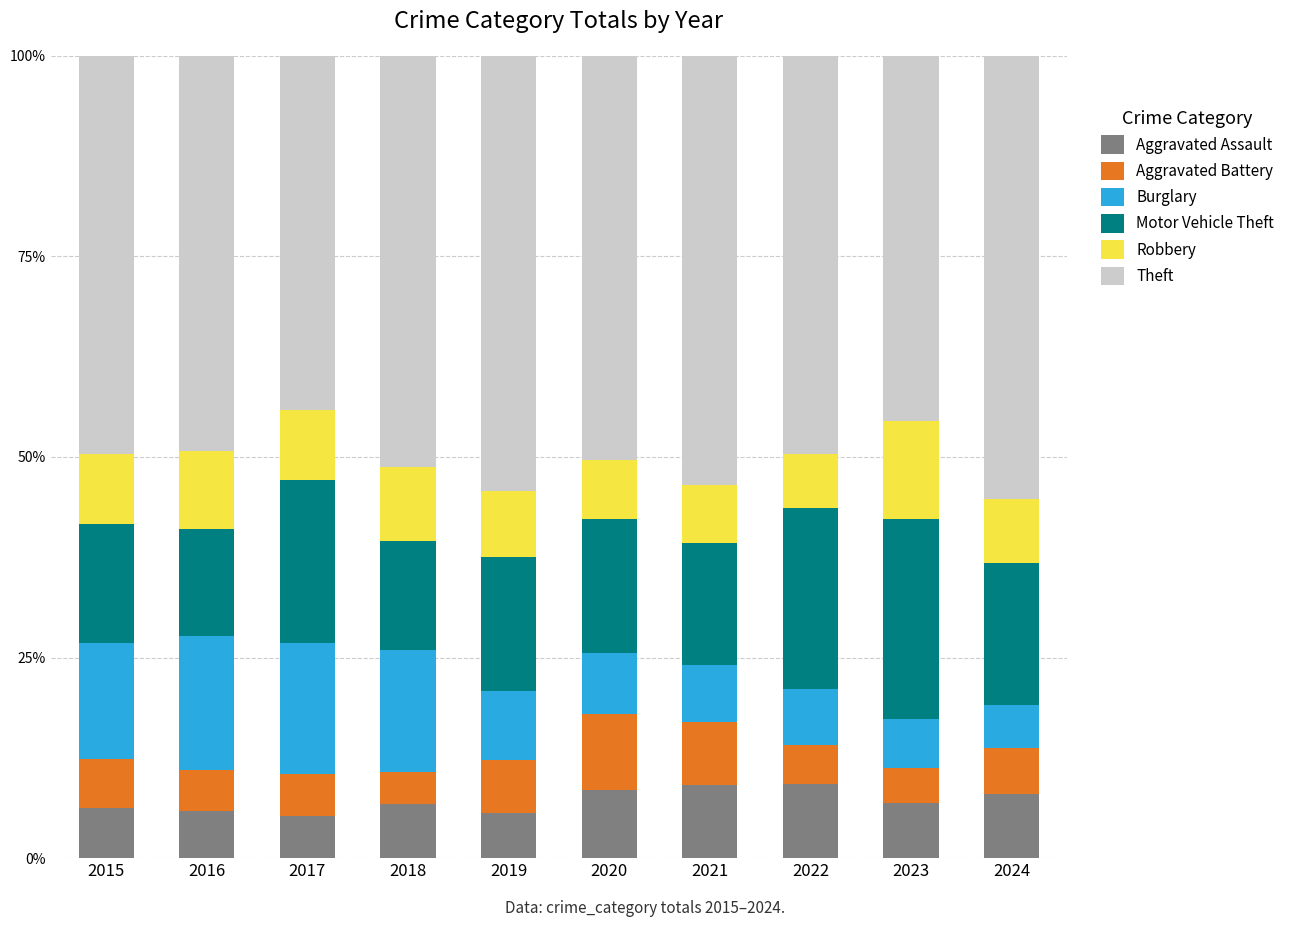

What is the minimum value for Aggravated Assault?

5.2